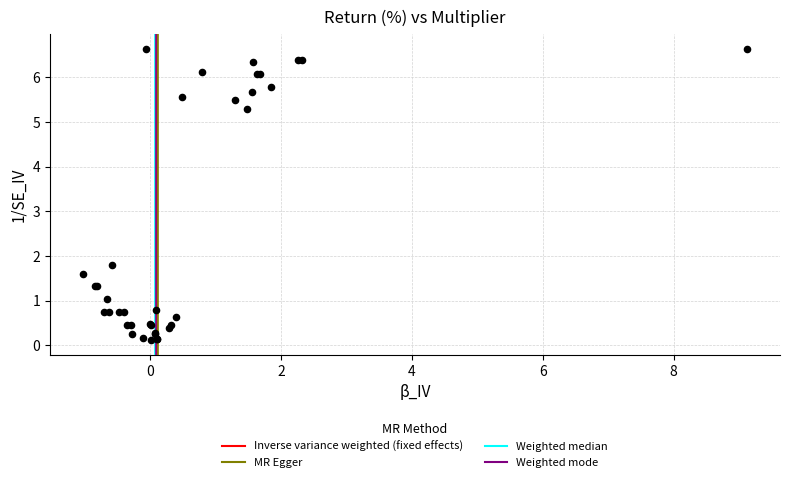

What Y value in the scatter plot is closest to 3?

1.8